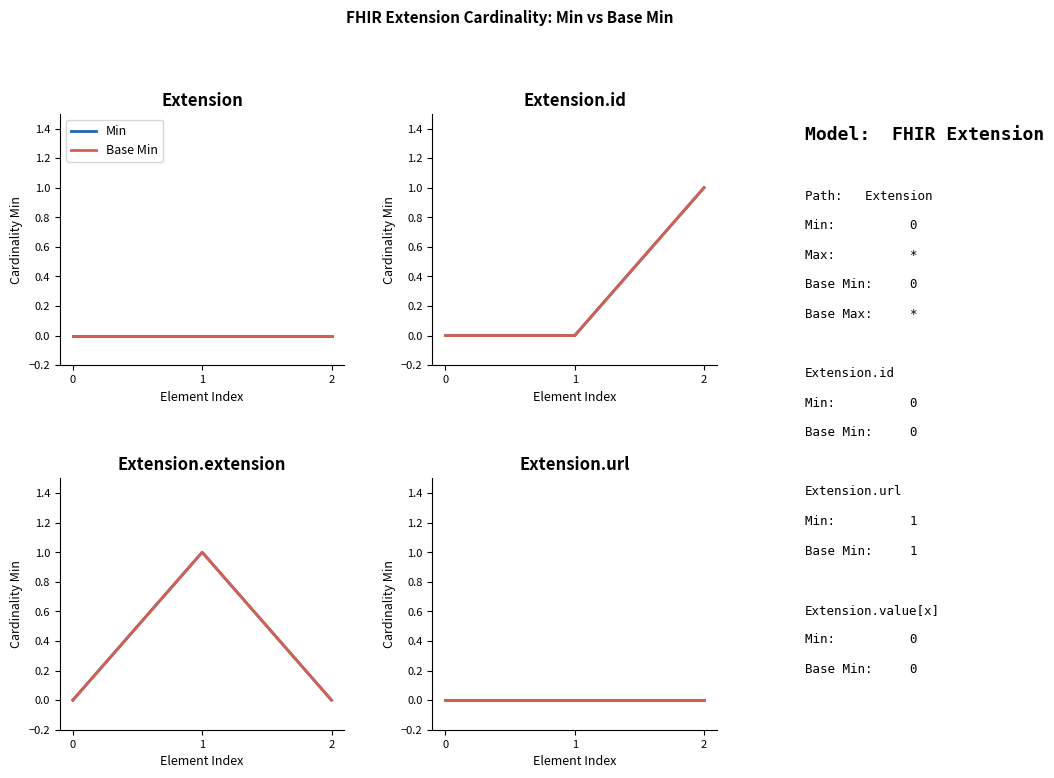

Which label corresponds to the smallest value in the chart?

Extension